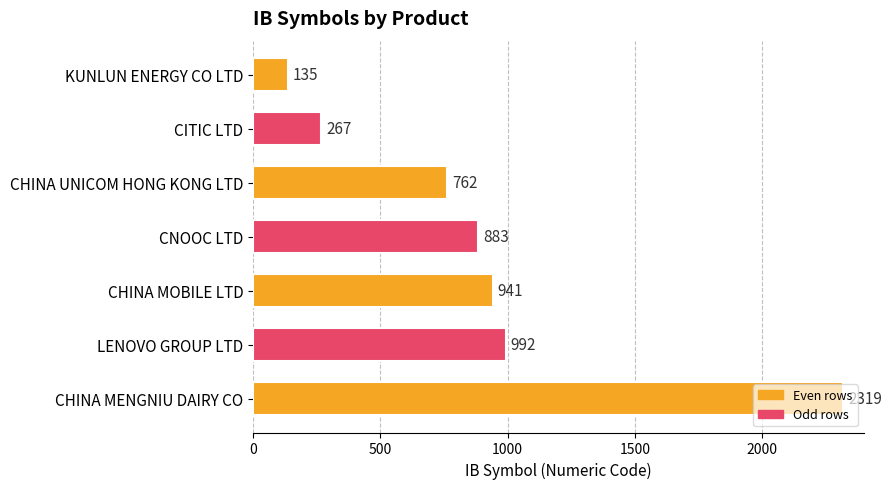

How many data points are less than 883?

3